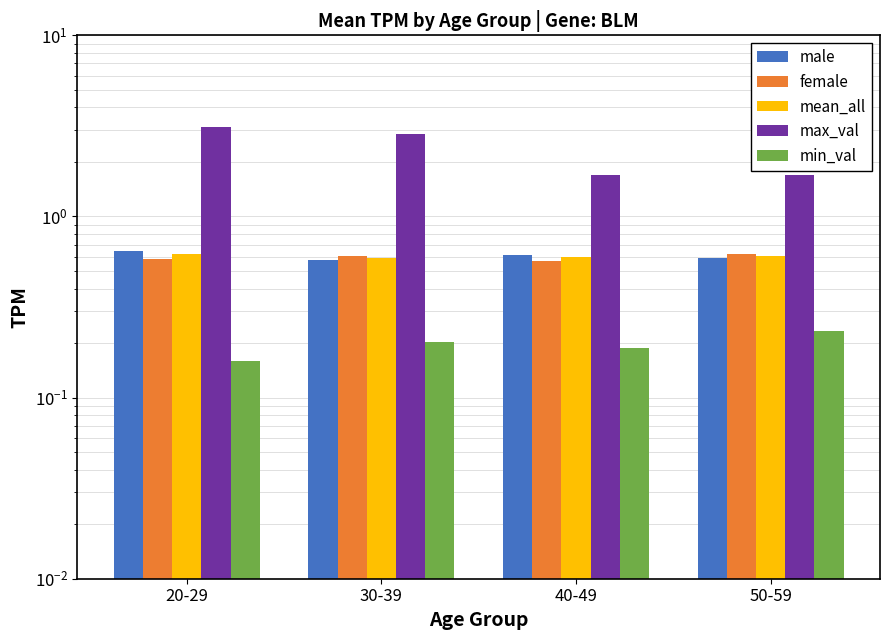

Between 20-29 and 50-59, which is larger?

20-29